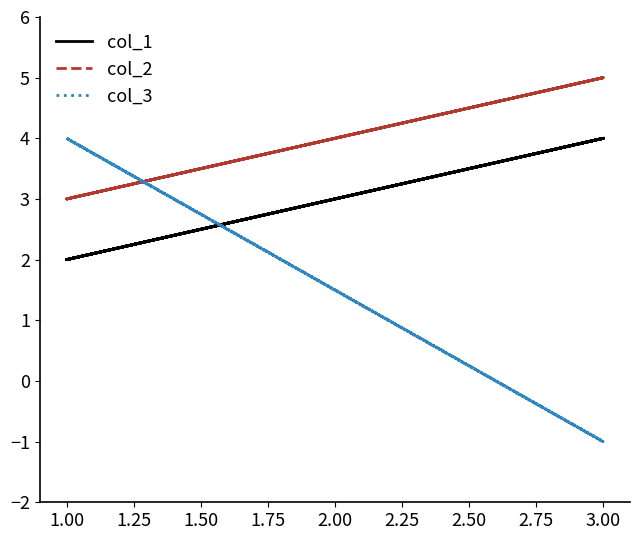

True or false: col_1 has more than 0 interior local peaks.

False